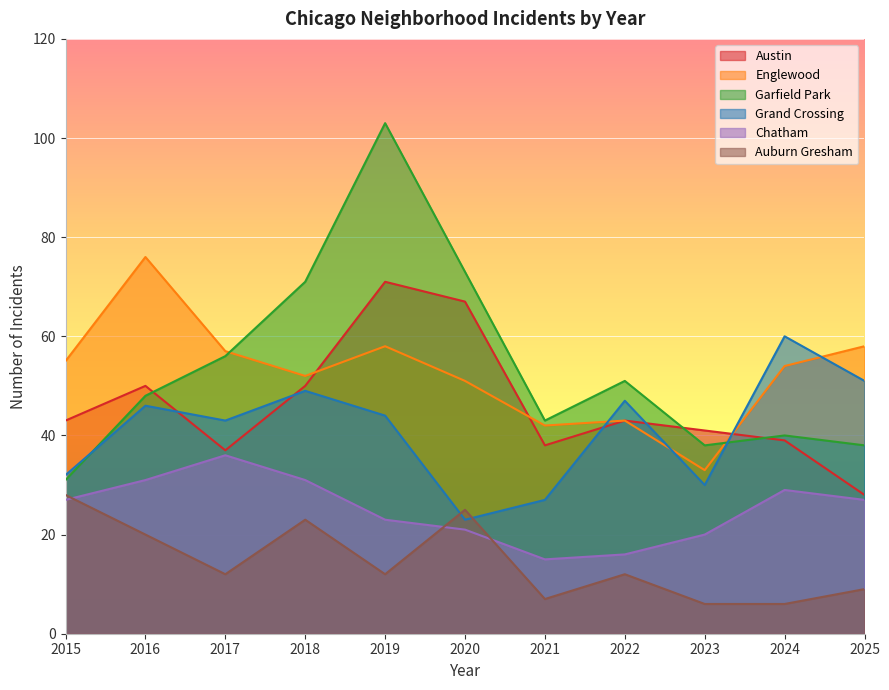

Reading left to right, what are all the values shown in this chart?

Austin: 43	50	37	50	71	67	38	43	41	39	28
Englewood: 55	76	57	52	58	51	42	43	33	54	58
Garfield Park: 31	48	56	71	103	73	43	51	38	40	38
Grand Crossing: 32	46	43	49	44	23	27	47	30	60	51
Chatham: 27	31	36	31	23	21	15	16	20	29	27
Auburn Gresham: 28	20	12	23	12	25	7	12	6	6	9